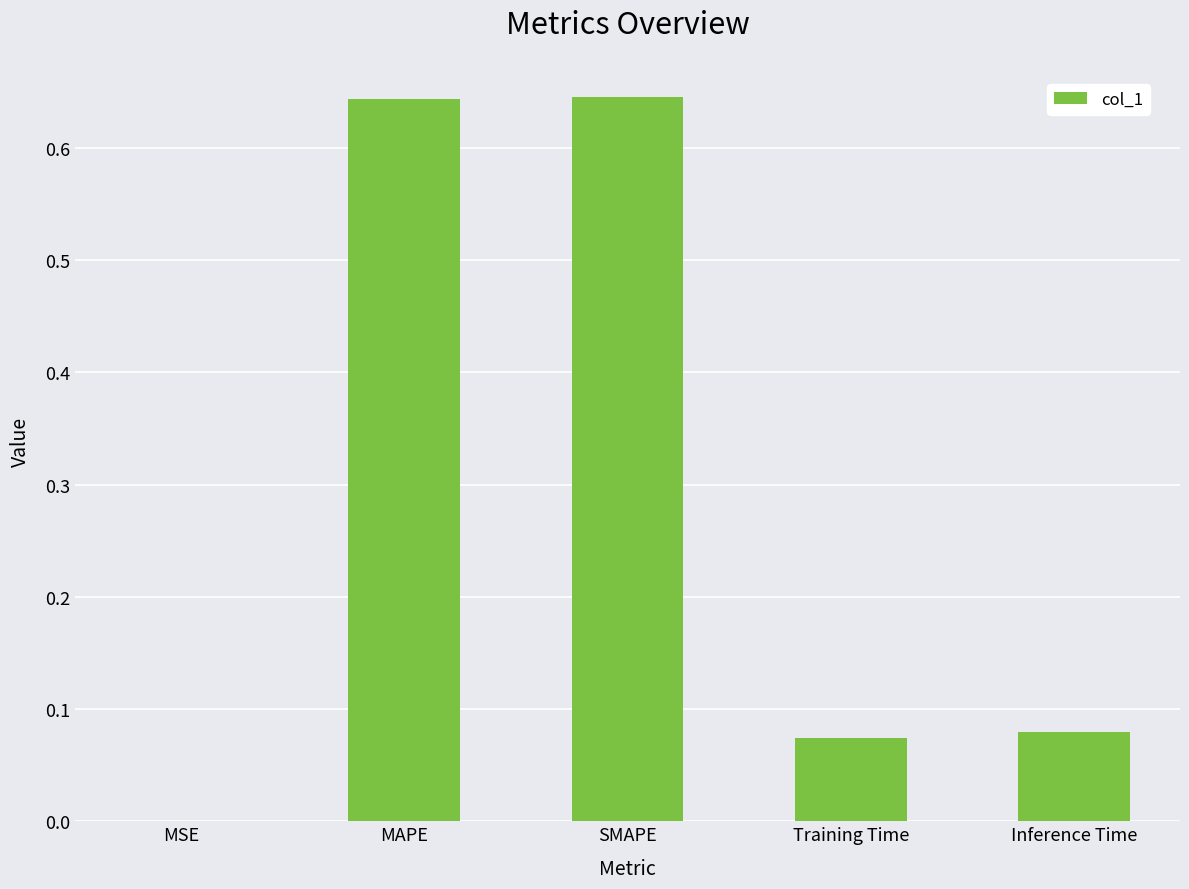

What is the sum of all values?

1.4